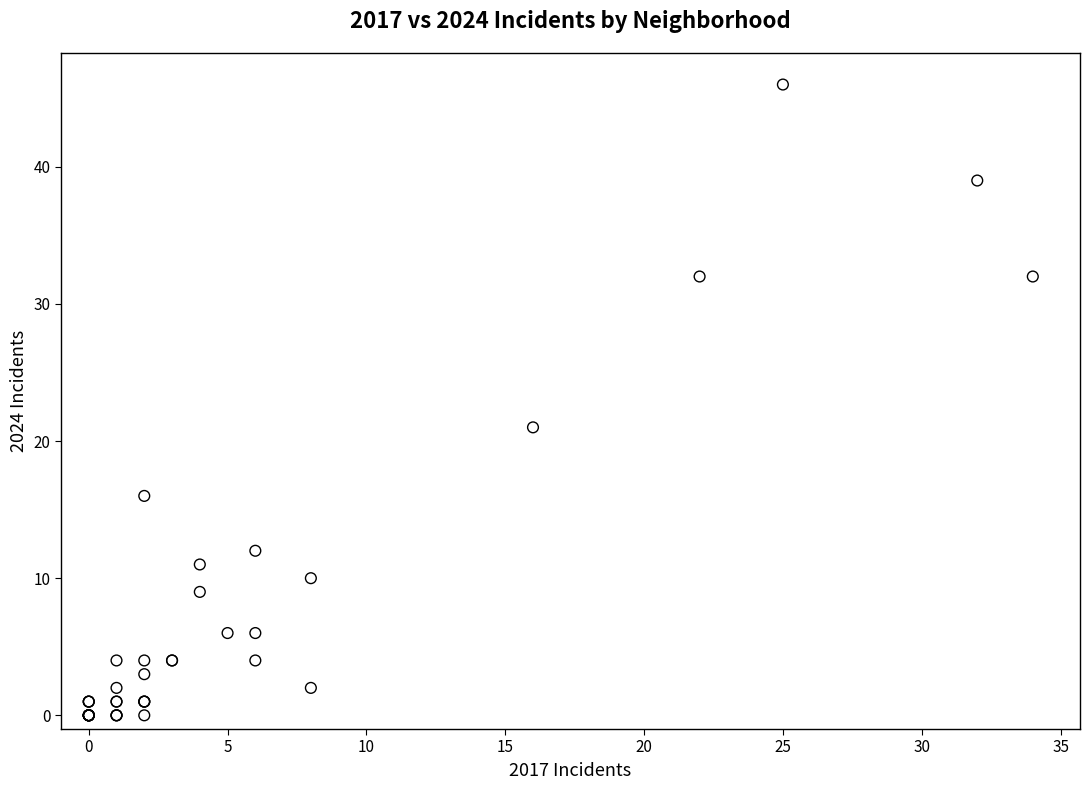

What Y value in the scatter plot is closest to 23?

21